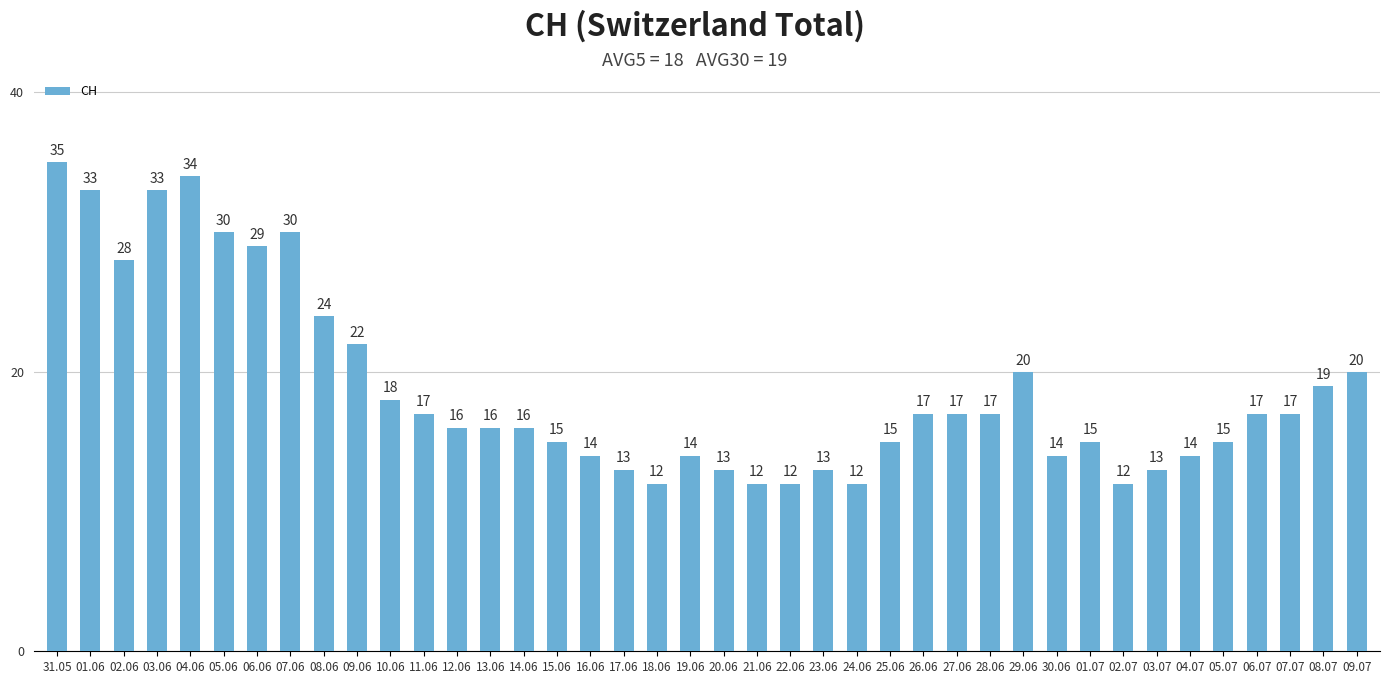

What position from the right is 30.06?

10